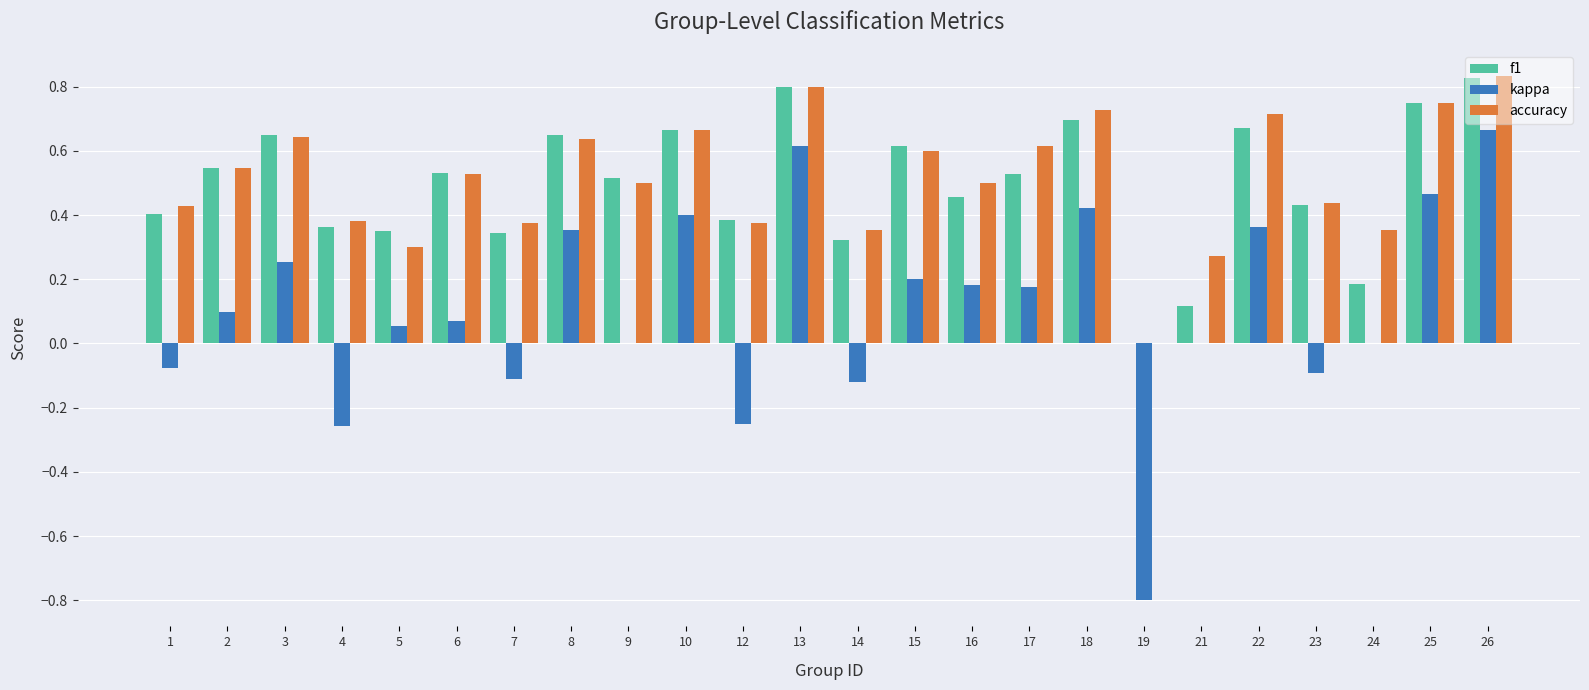

Between 6 and 17, which series saw the biggest shift?

kappa